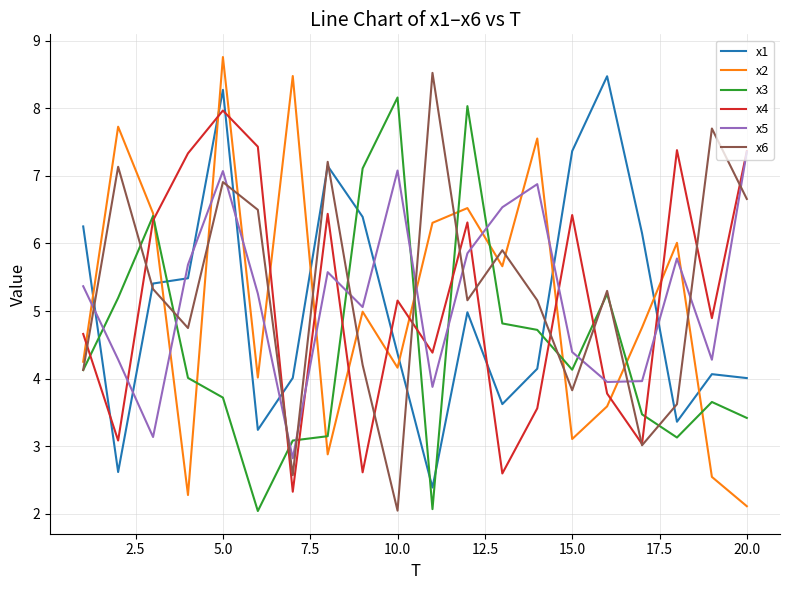

What is the difference between the maximum and minimum values in the x2 series?

6.7